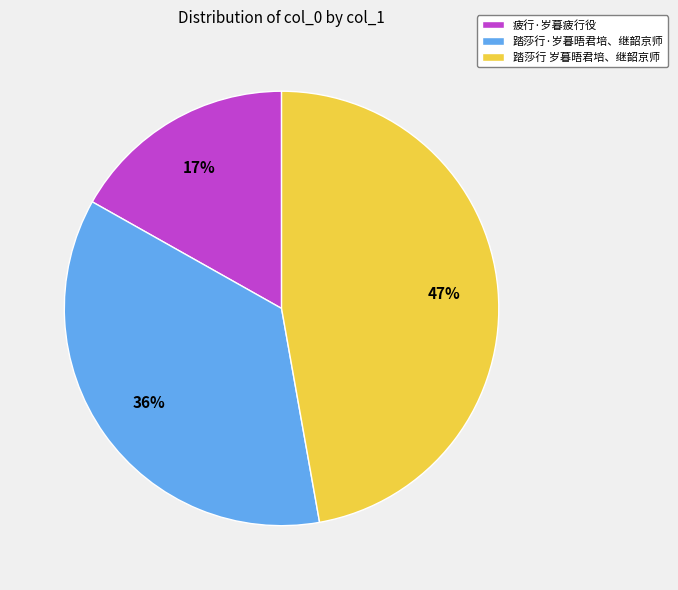

Approximately how many times larger is the value at 疲行·岁暮疲行役 compared to 踏莎行 岁暮晤君培、继韶京师?

0.4